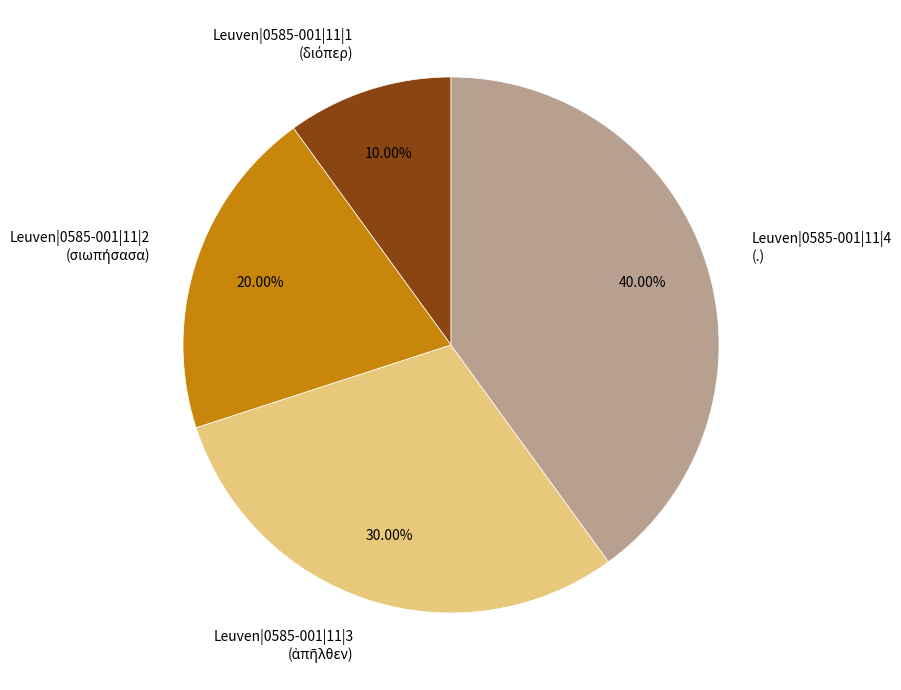

How many slices are in this pie chart?

4